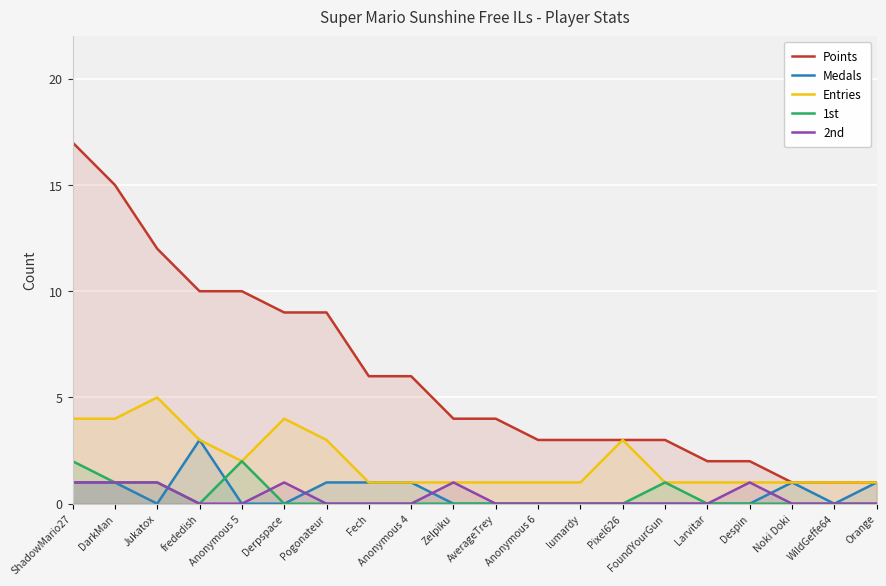

At which label does Points first exceed 4?

ShadowMario27